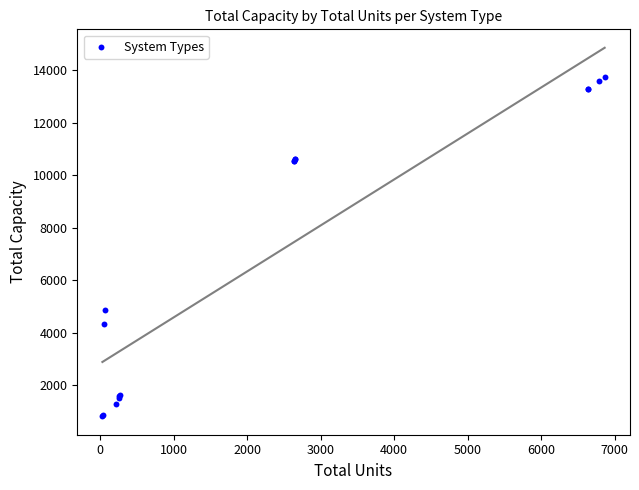

What Y value in the scatter plot is closest to 7275?

4875